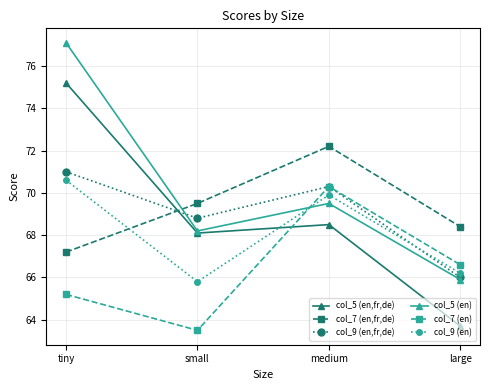

Between which two adjacent categories do col_9 (en) and col_9 (en,fr,de) first intersect?

medium and large